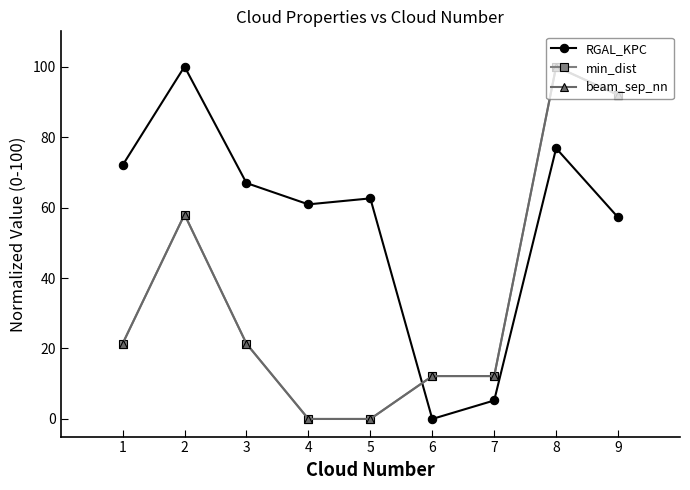

Which category has the highest value in the RGAL_KPC series?

2